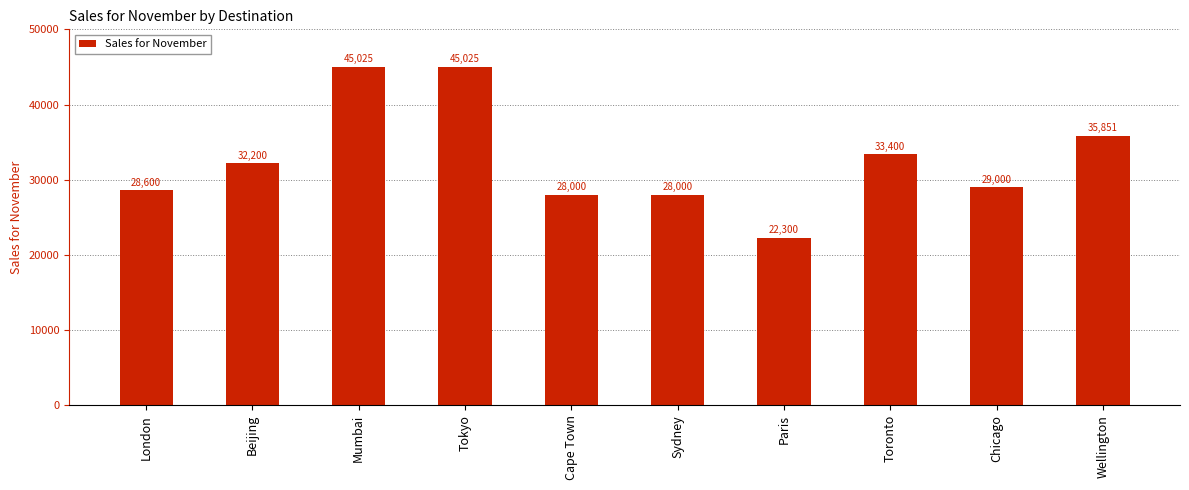

What is the label of the 10th bar from the right?

London